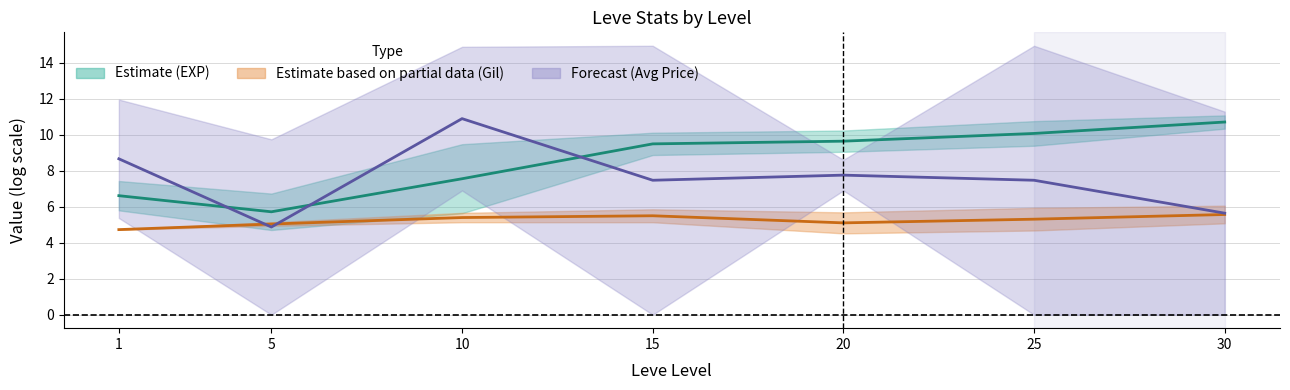

How many data points does each series have?

7